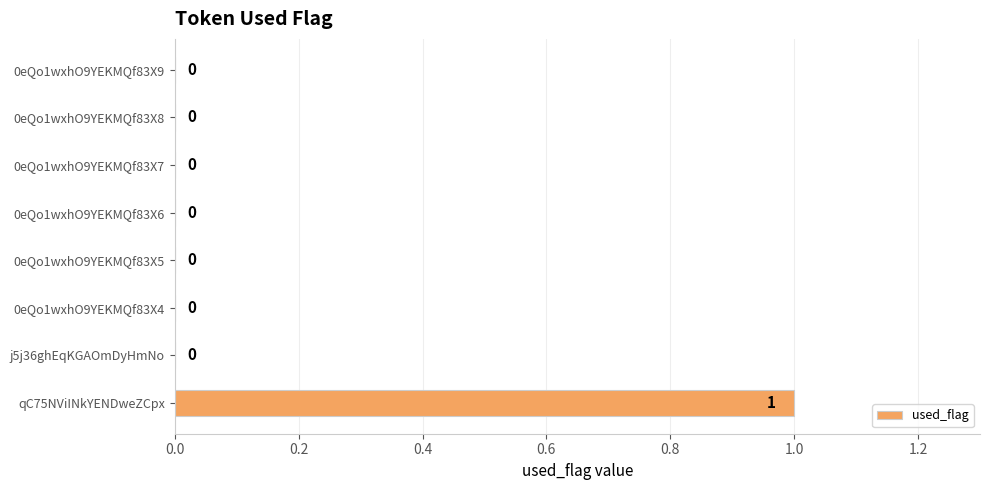

Which label corresponds to the largest value in the chart?

qC75NViINkYENDweZCpx